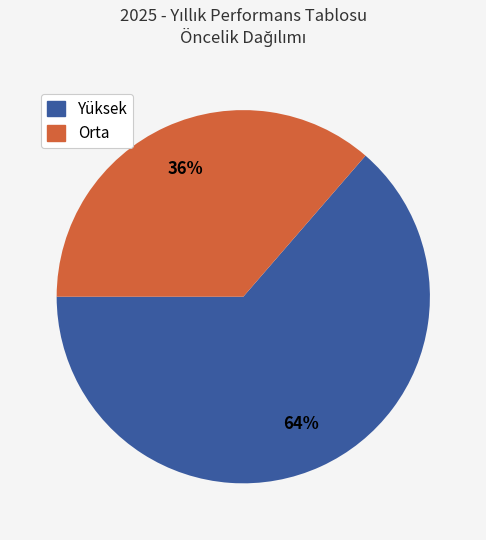

Rank the categories by value from highest to lowest.

Yüksek, Orta